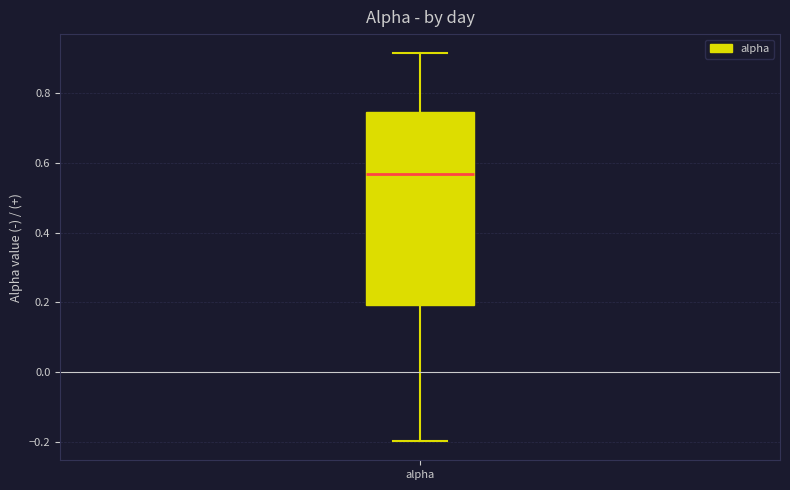

Transcribe this box plot: give where the median line is, the range the box spans, and where the two whiskers end, as read against the y-axis. The values are not printed on the chart, so give them approximately, as read against the axis.

median 0.56, box 0.20 to 0.74, whiskers -0.20 to 0.92